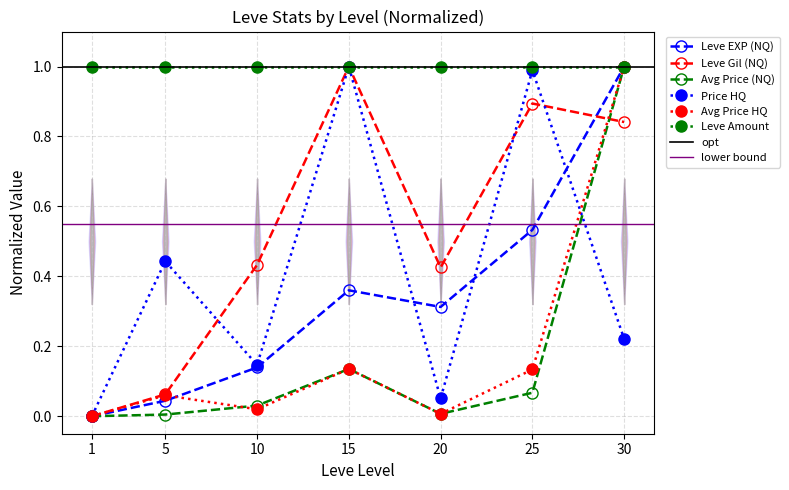

Does the chart have visible grid lines?

Yes